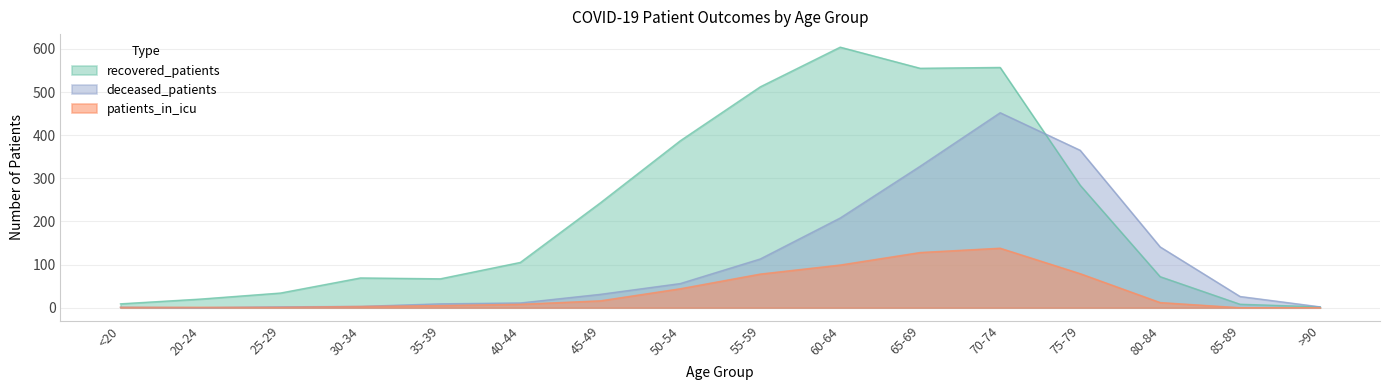

List the labels in order of patients_in_icu value, smallest first.

85-89, >90, <20, 20-24, 25-29, 30-34, 35-39, 40-44, 80-84, 45-49, 50-54, 55-59, 75-79, 60-64, 65-69, 70-74